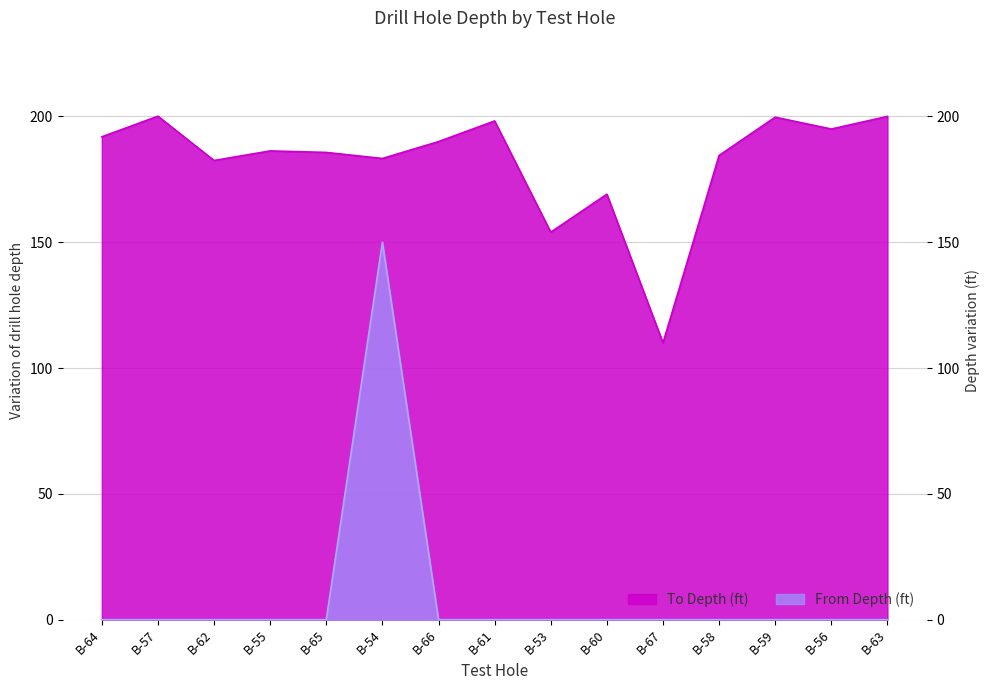

True or false: From Depth (ft) has more than 0 interior local peaks.

True